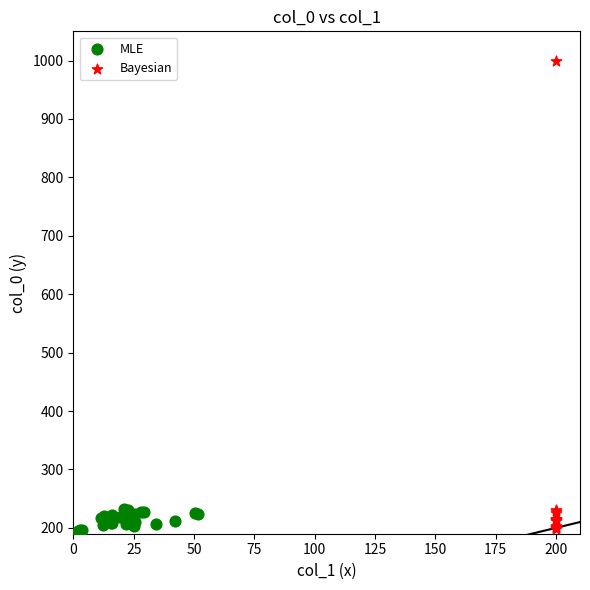

Which series has the largest Y range (max minus min)?

Bayesian